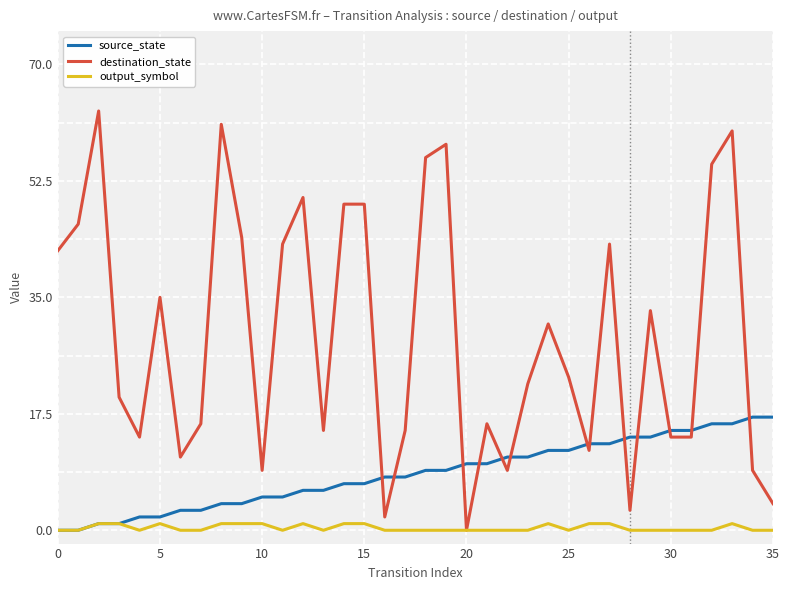

How many lines are shown in the chart?

3